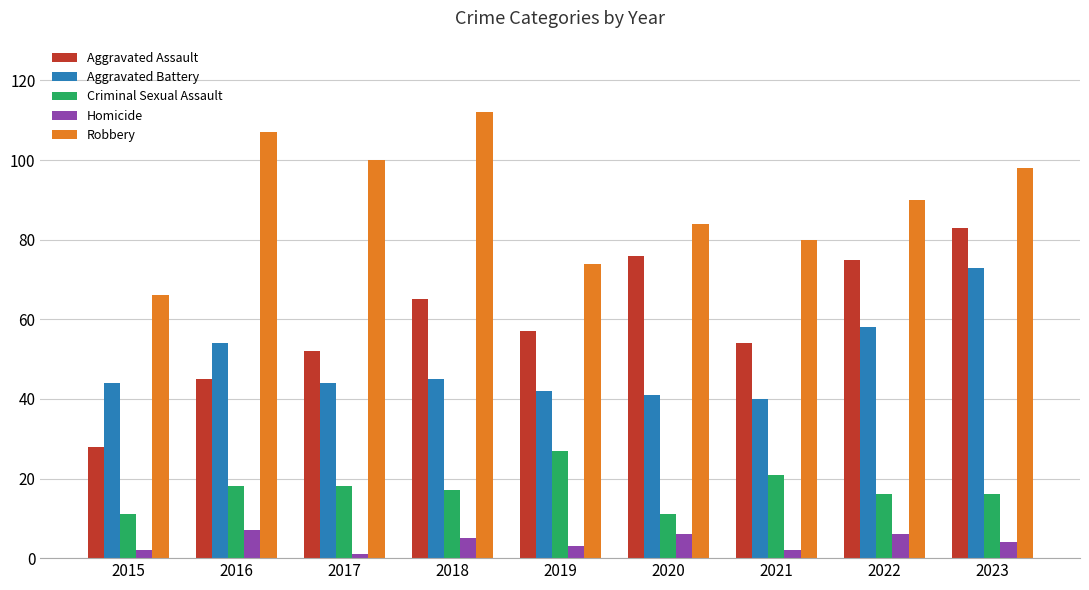

What is the total value across all series at 2017?

215